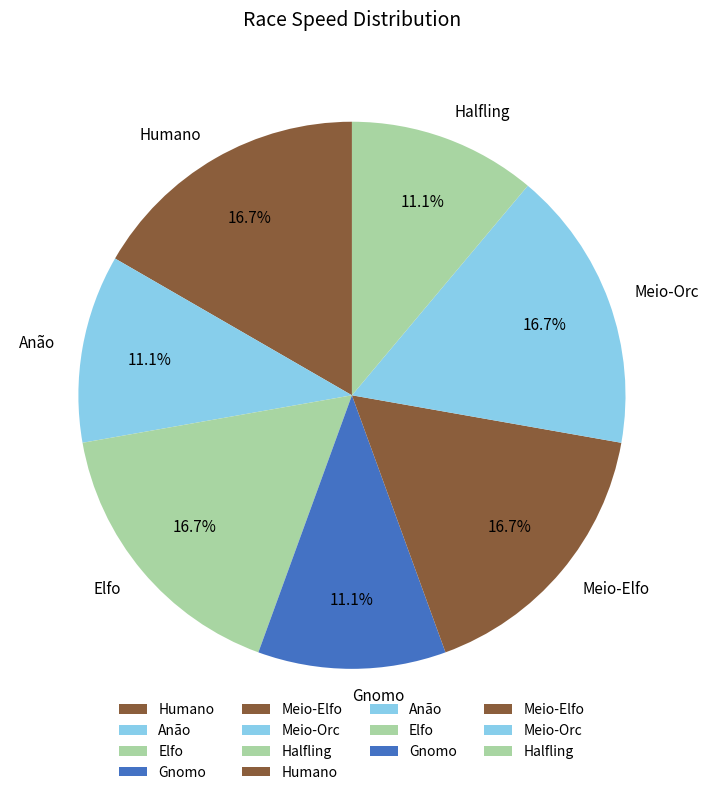

Does any single category account for the majority?

No